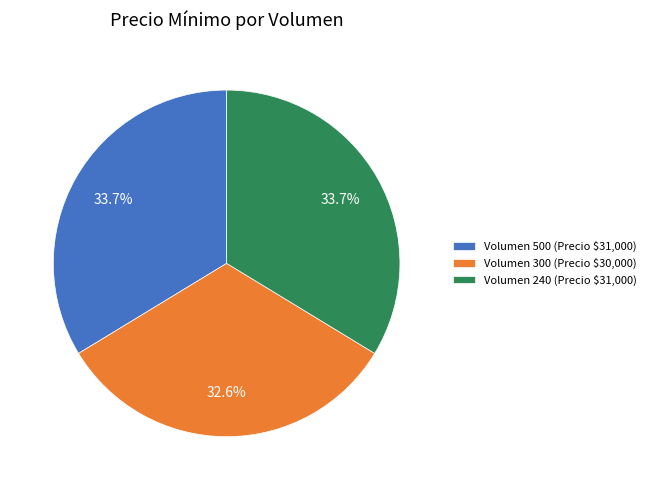

Does any single category account for the majority?

No